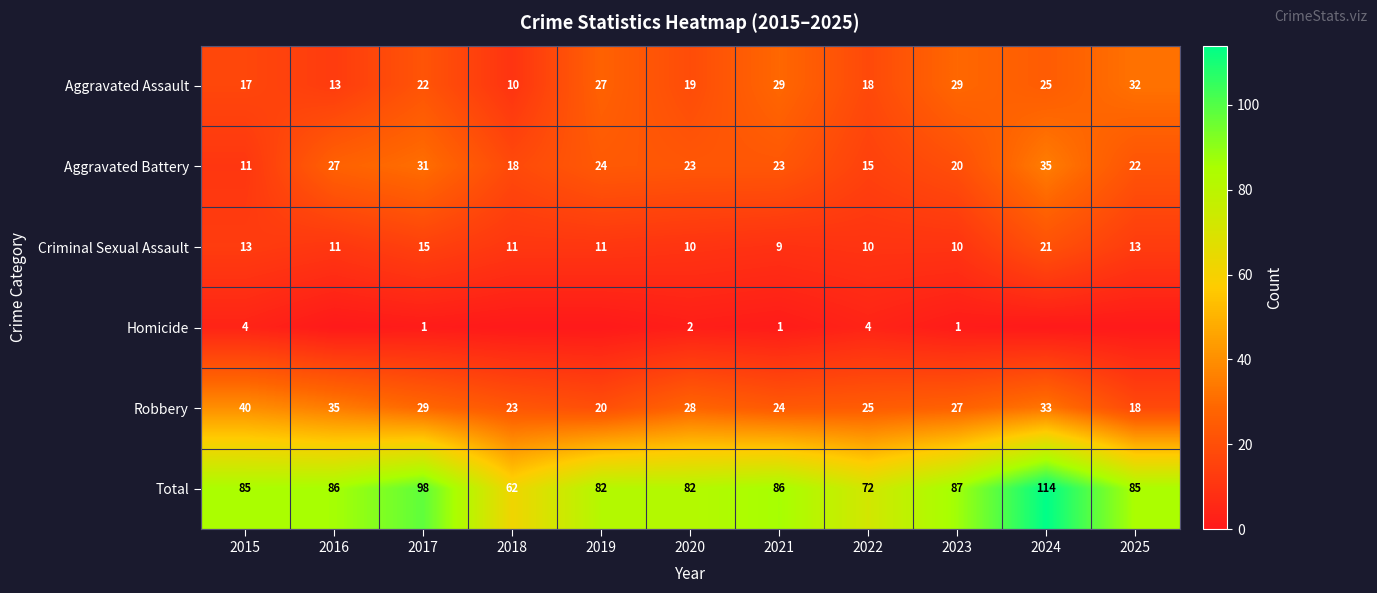

True or false: Total has a value of 29 at 2021.

False